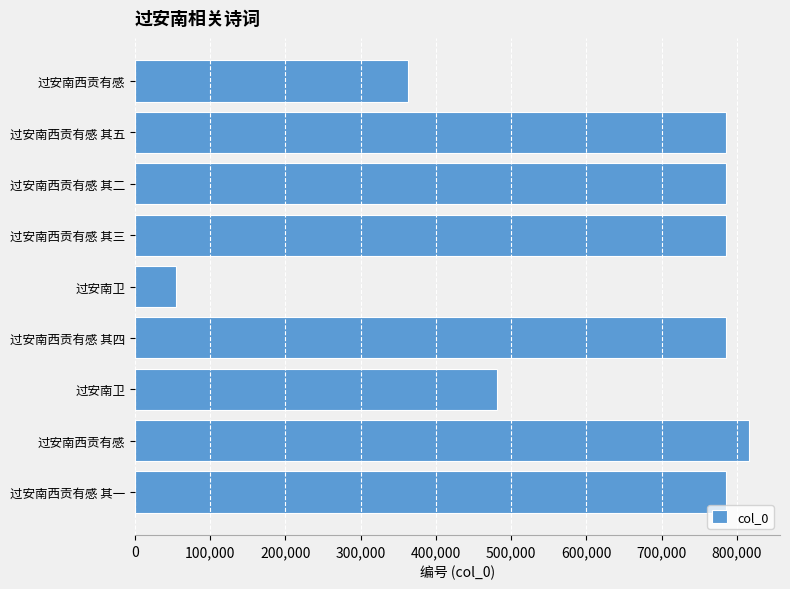

What is the maximum value shown in the chart?

816357